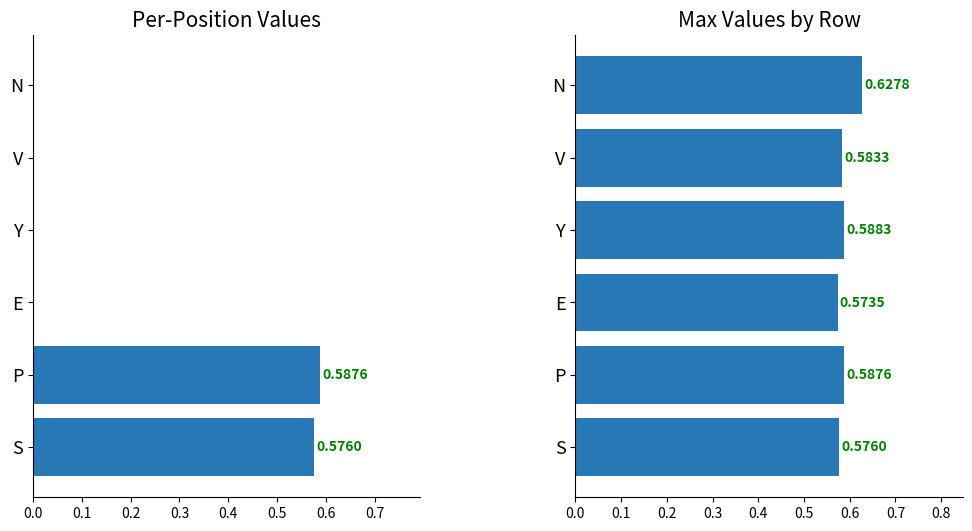

Which series has the largest total across all categories?

max_value